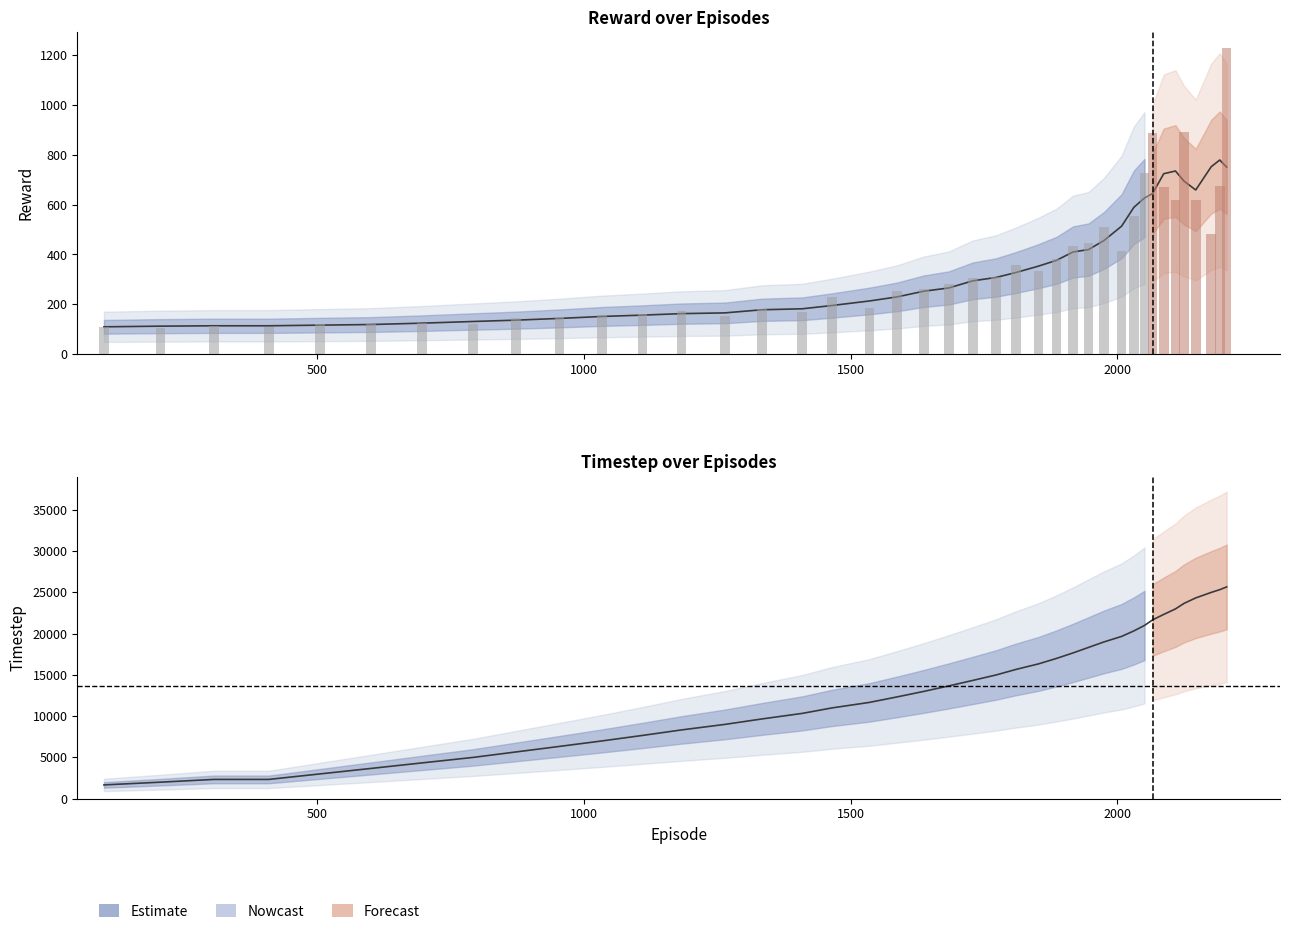

What is the value of the reward bar at the 2nd from the left?

106.3